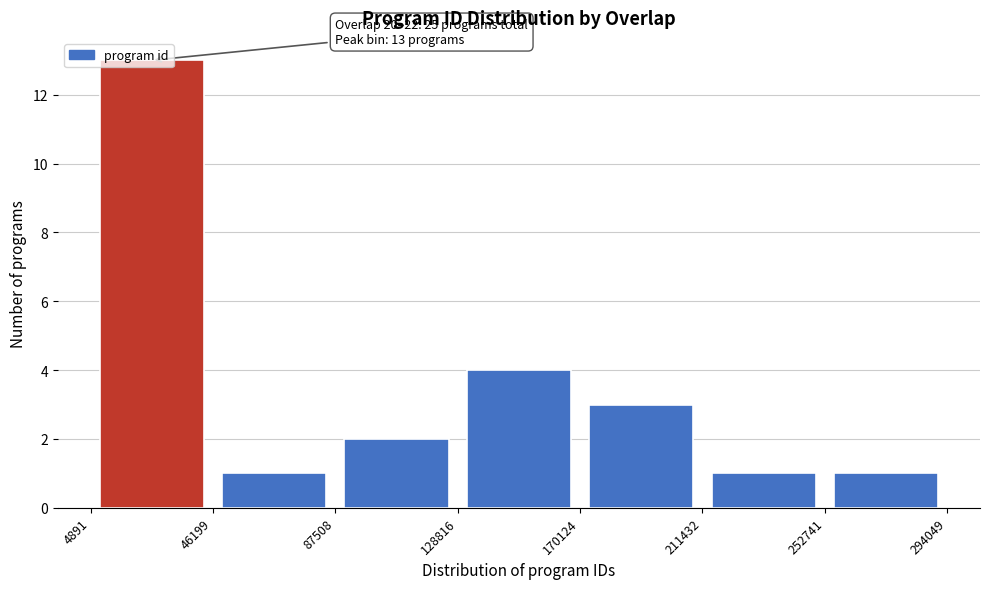

Which range on the x-axis has the tallest bar?

4891 to 46199